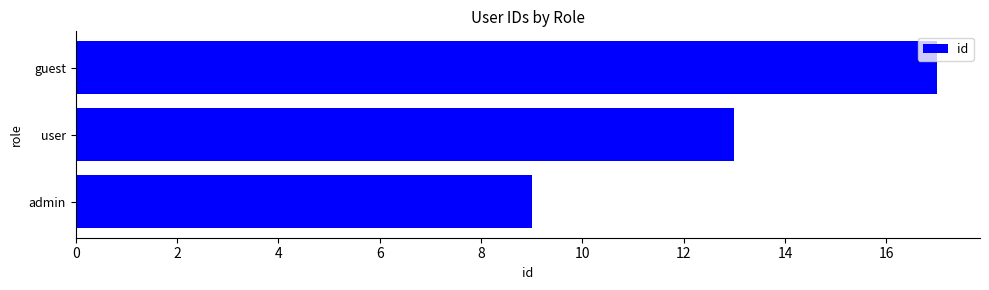

True or false: the data shows 8 at user.

False